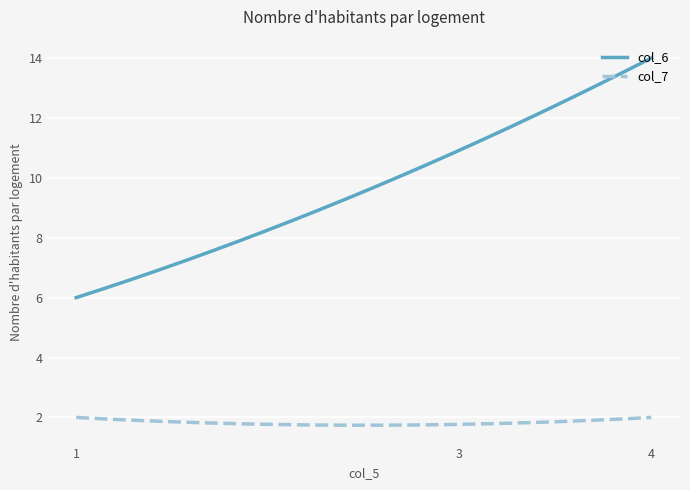

Which series has the largest range (max minus min)?

col_6